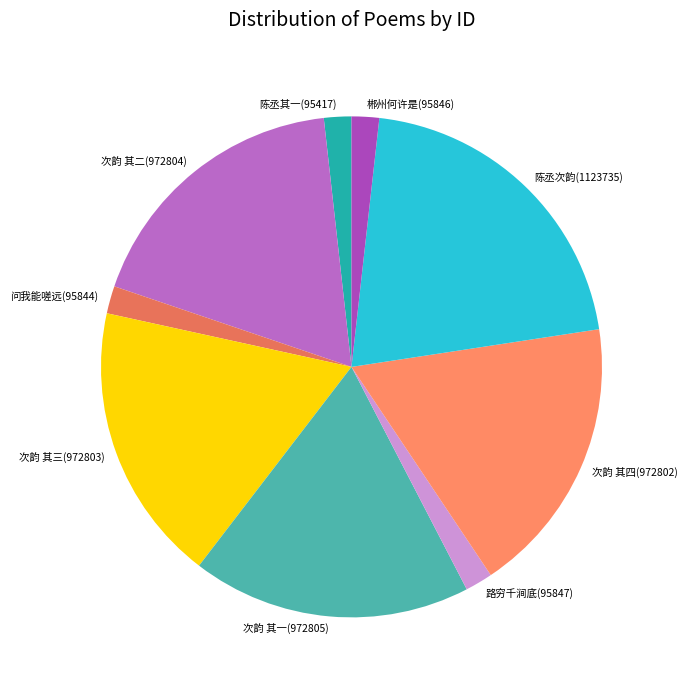

Does any single category account for the majority?

No